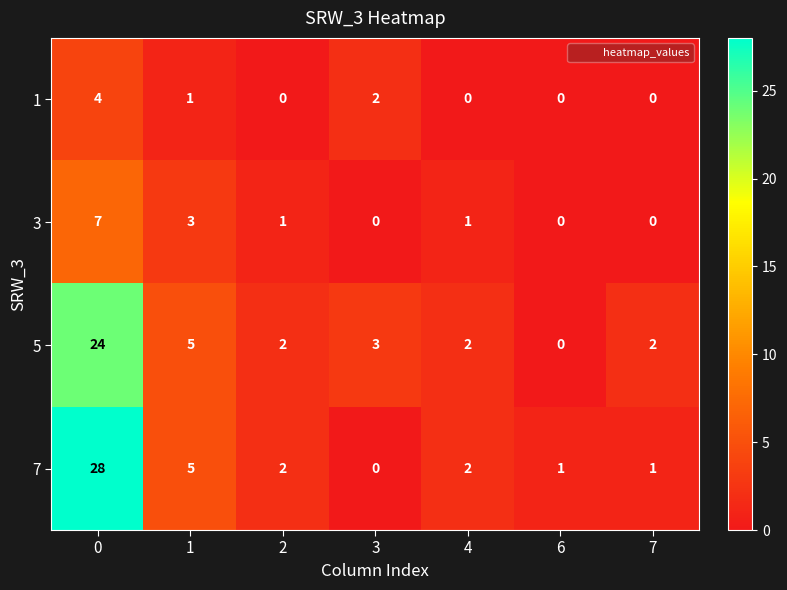

What is the difference between the maximum and minimum values in the 3 series?

7